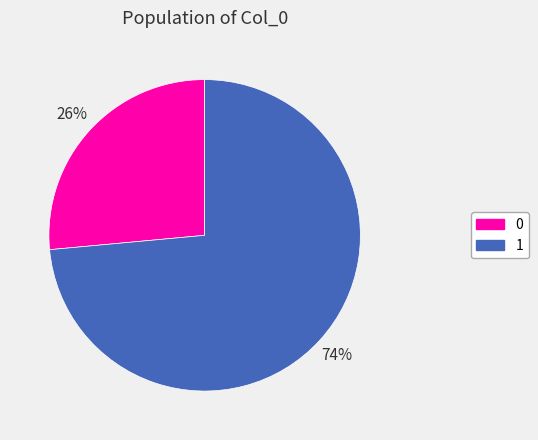

True or false: 0 accounts for 26% of the total.

True